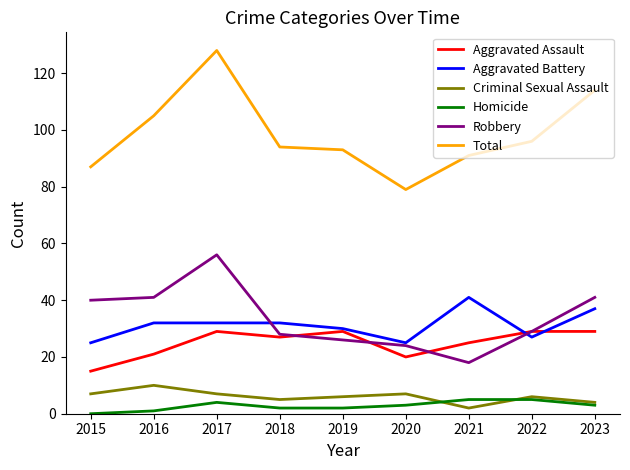

At which category is the sum across all series the highest?

2017